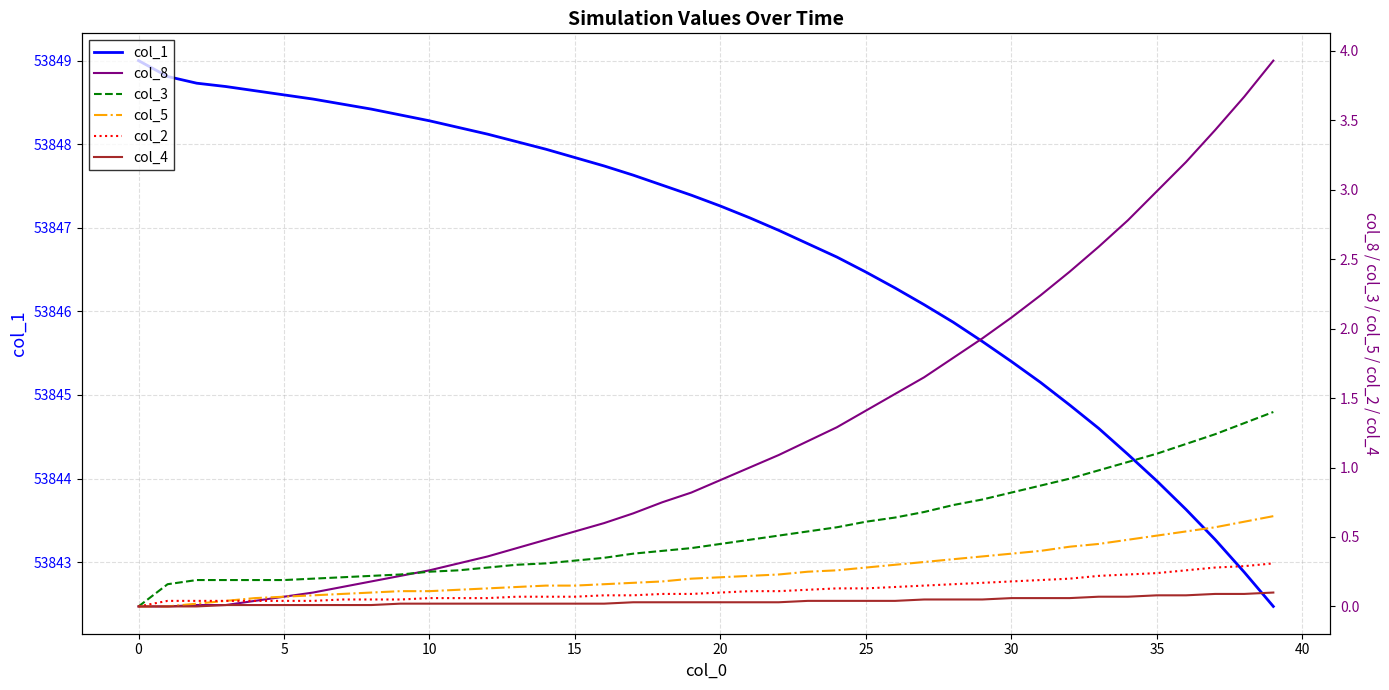

True or false: col_3 and col_4 cross at least once.

False